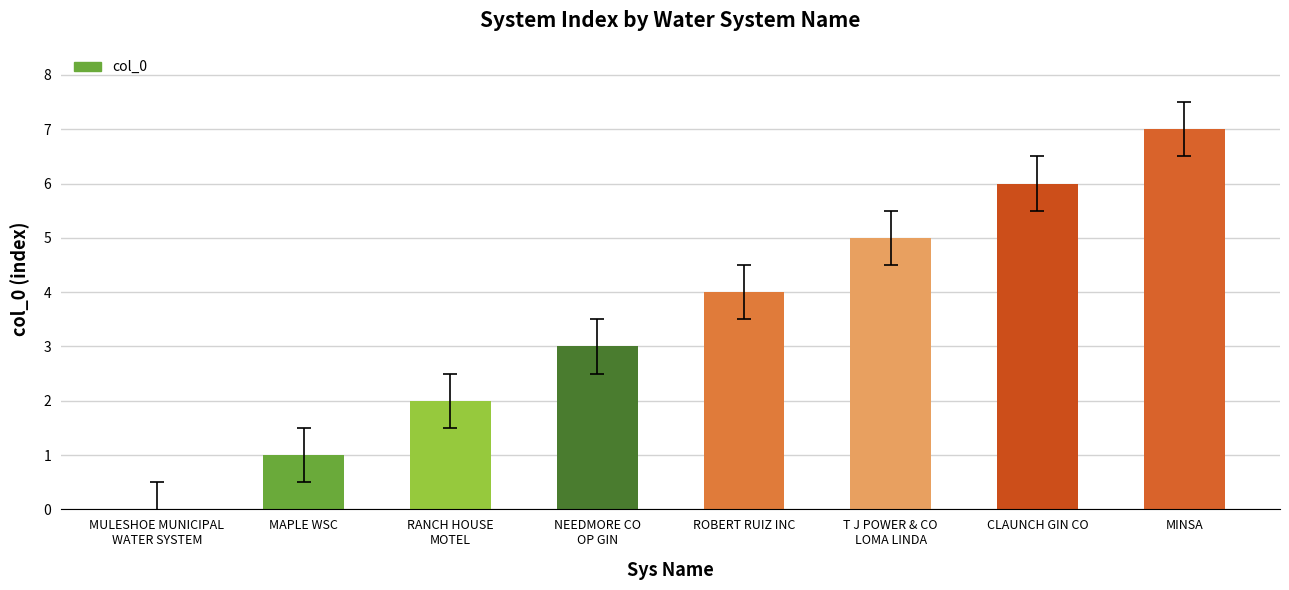

At which label is the value closest to 3?

NEEDMORE CO
OP GIN